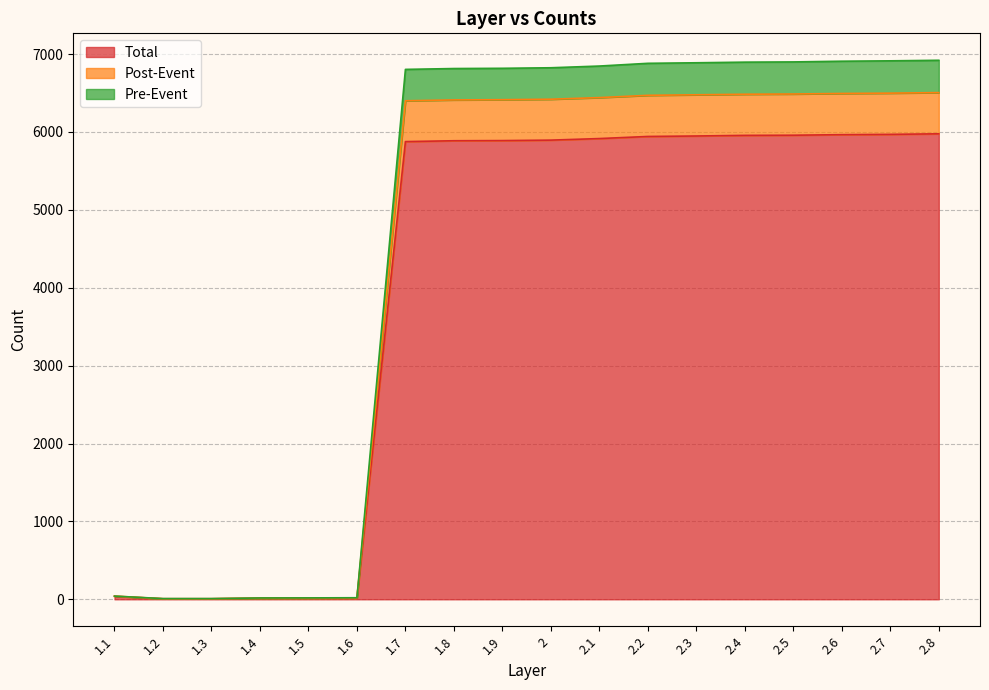

At which label is Pre-Event closest to 3464?

1.7